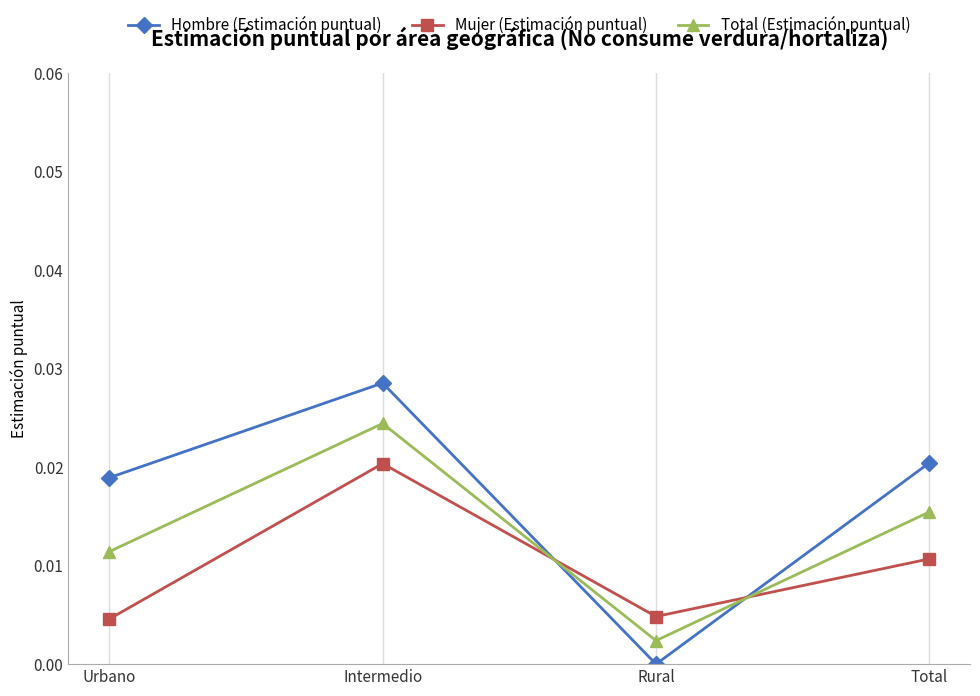

What is the label of the 4th point from the left?

Total